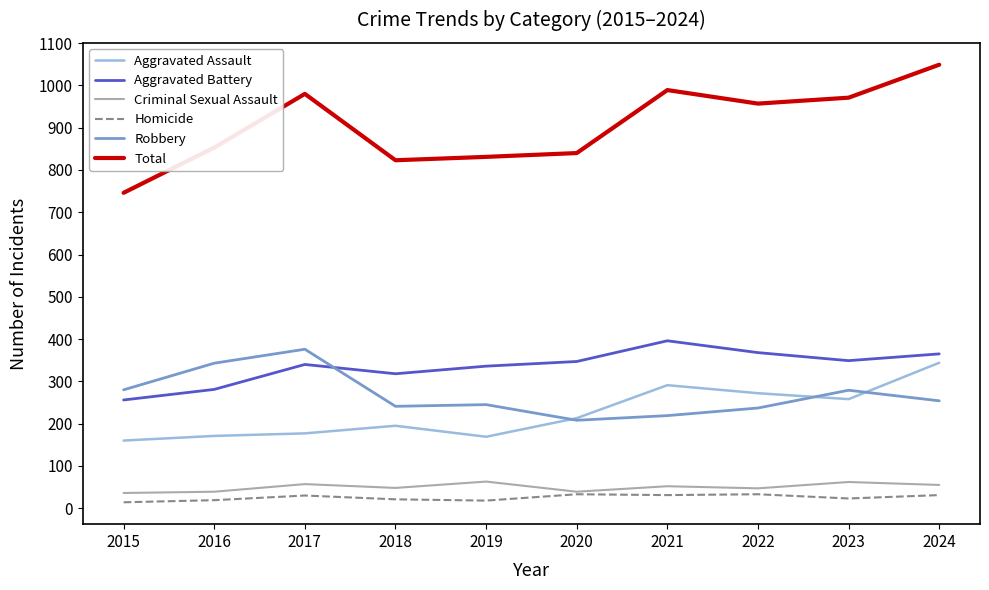

What is the maximum value shown in the chart?

1049